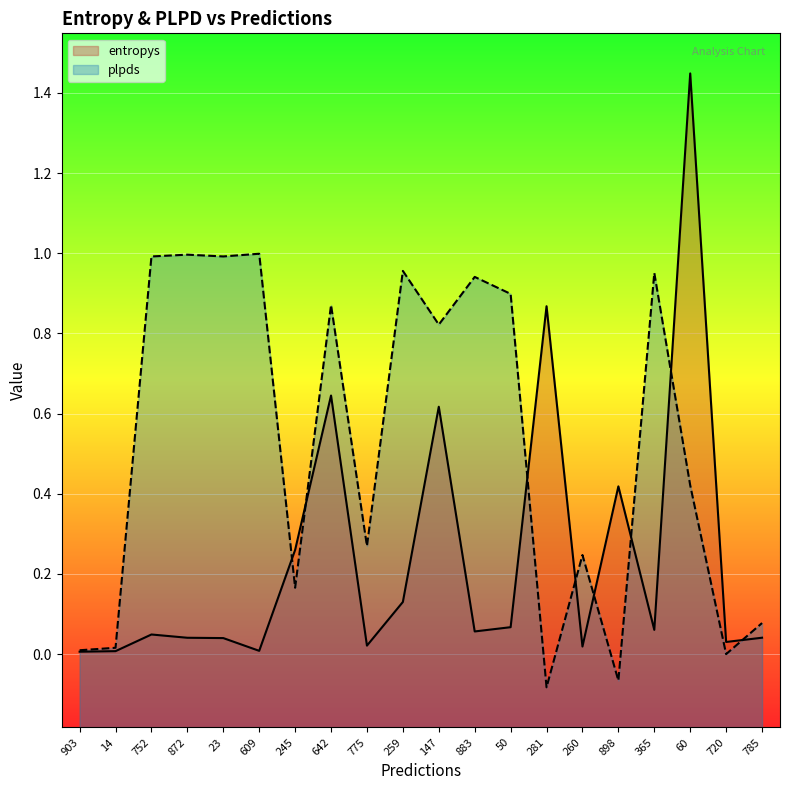

Where is the first local maximum for entropys?

752